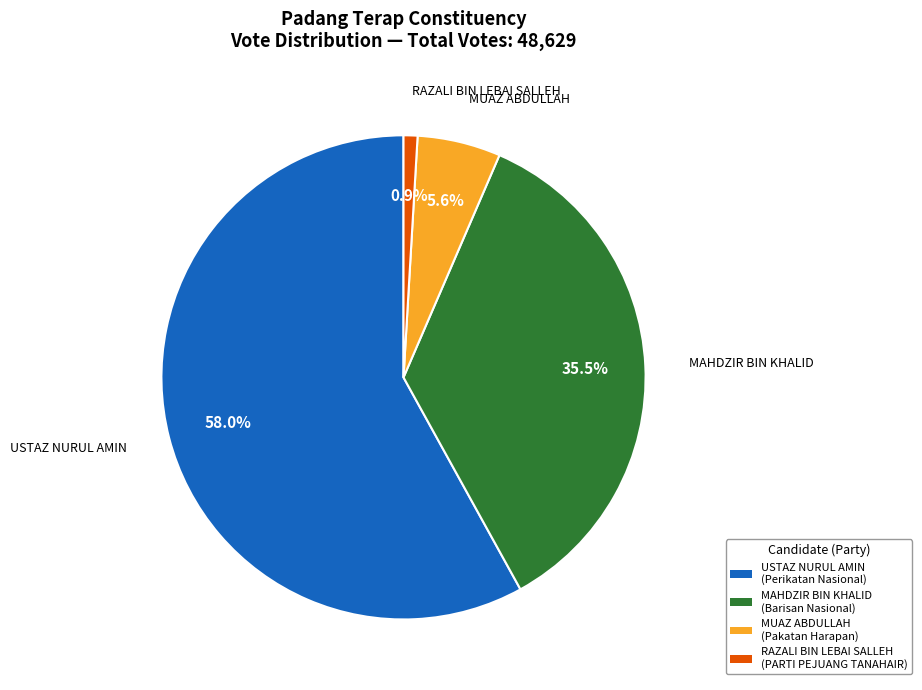

To the nearest percent, what portion does RAZALI BIN LEBAI SALLEH represent?

1%